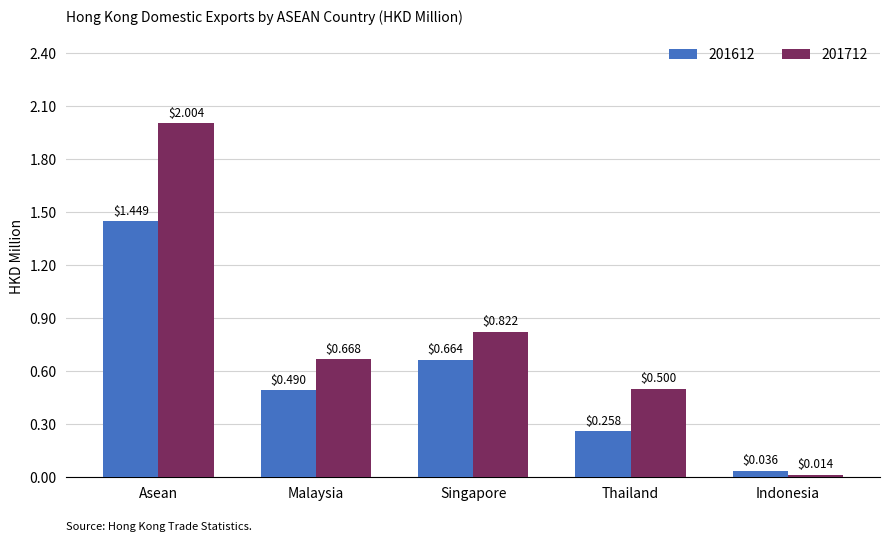

Where is 201712 nearest to the value 1?

Singapore